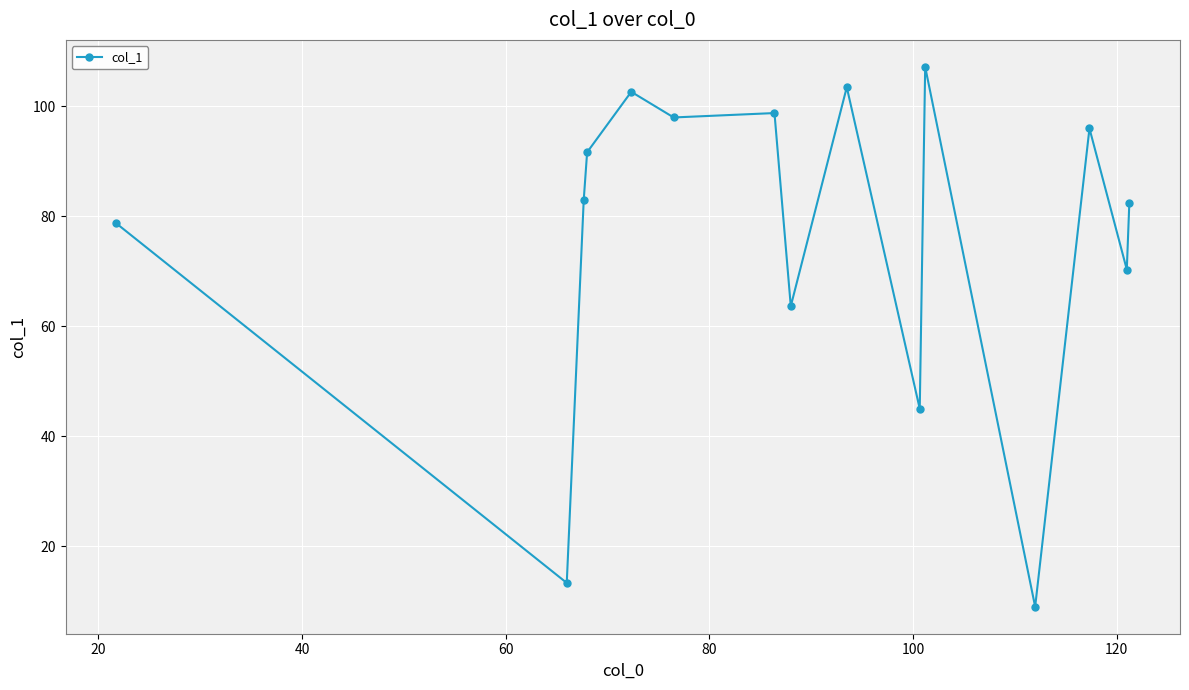

Reading left to right, transcribe all the data shown in this chart.

78.8	13.3	83.0	91.7	102.7	98.0	98.8	63.7	103.5	45.0	107.2	9.0	96.0	70.3	82.5